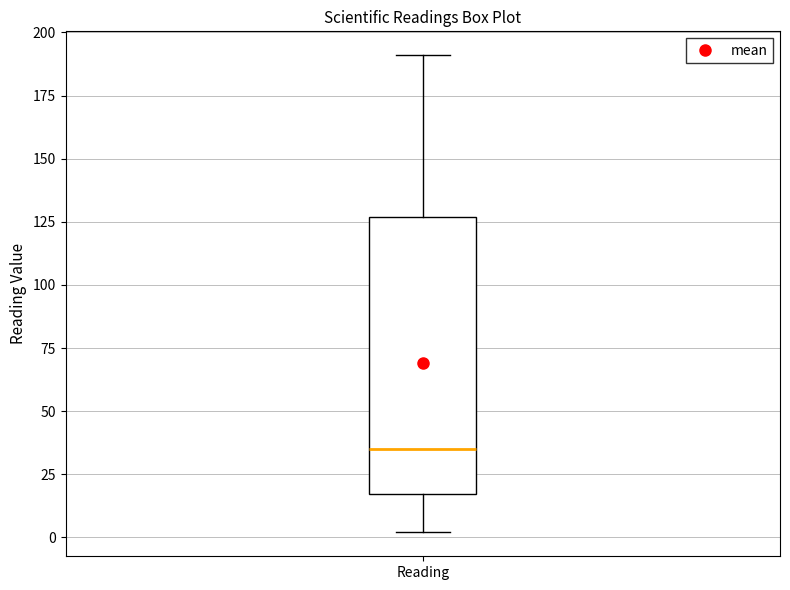

Where does the upper whisker of the box for Reading end on the y-axis? The values are not printed on the chart, so give them approximately, as read against the axis.

190